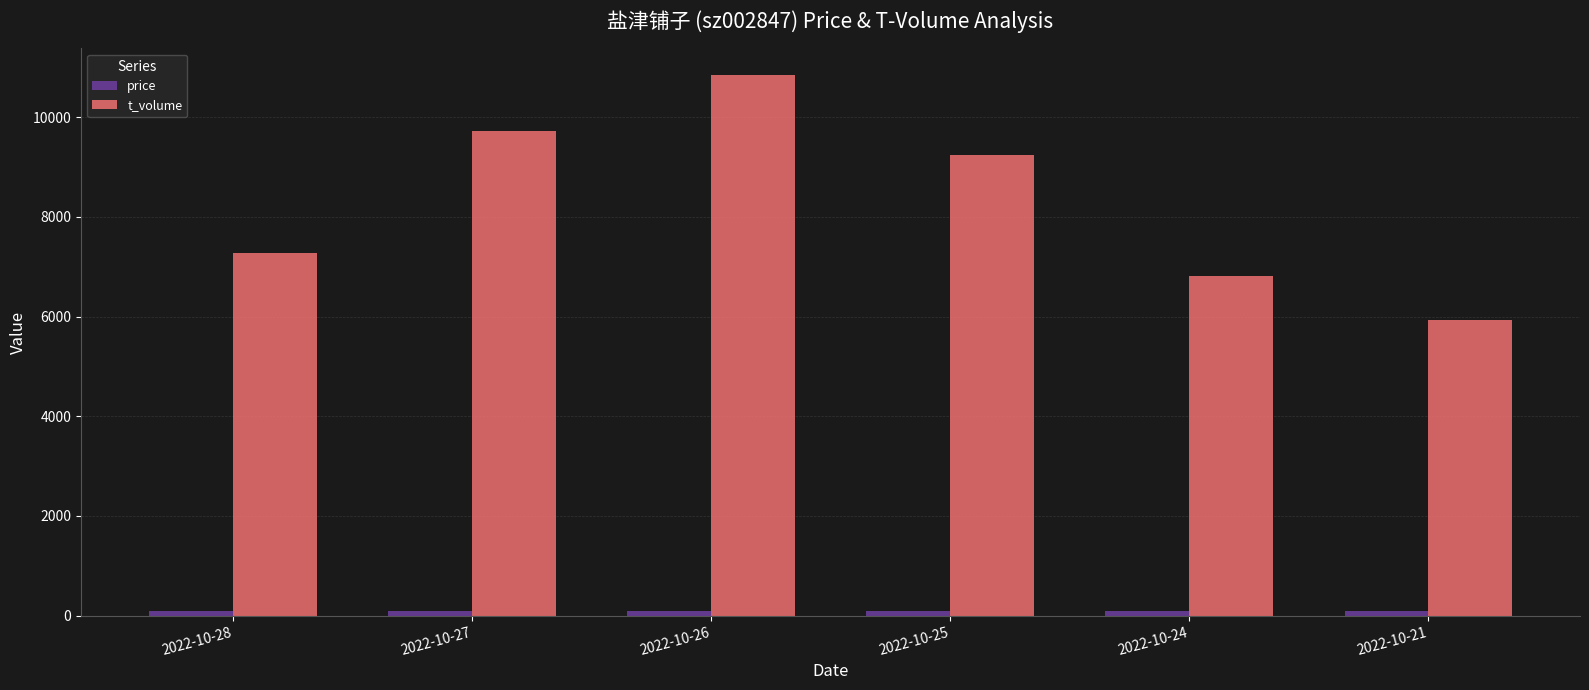

What is the maximum value for t_volume?

10835.0